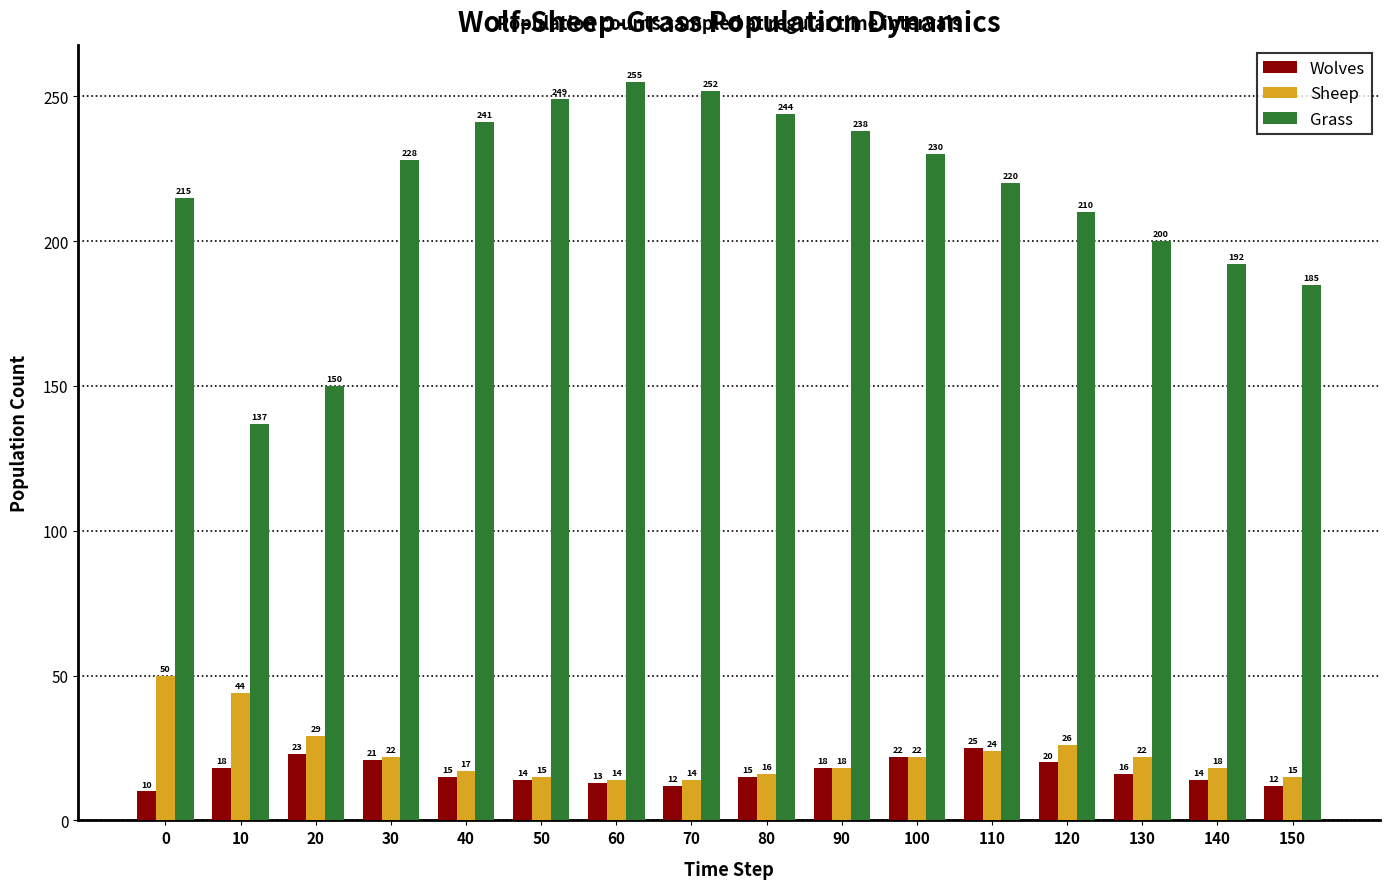

How many categories are shown in the chart?

16